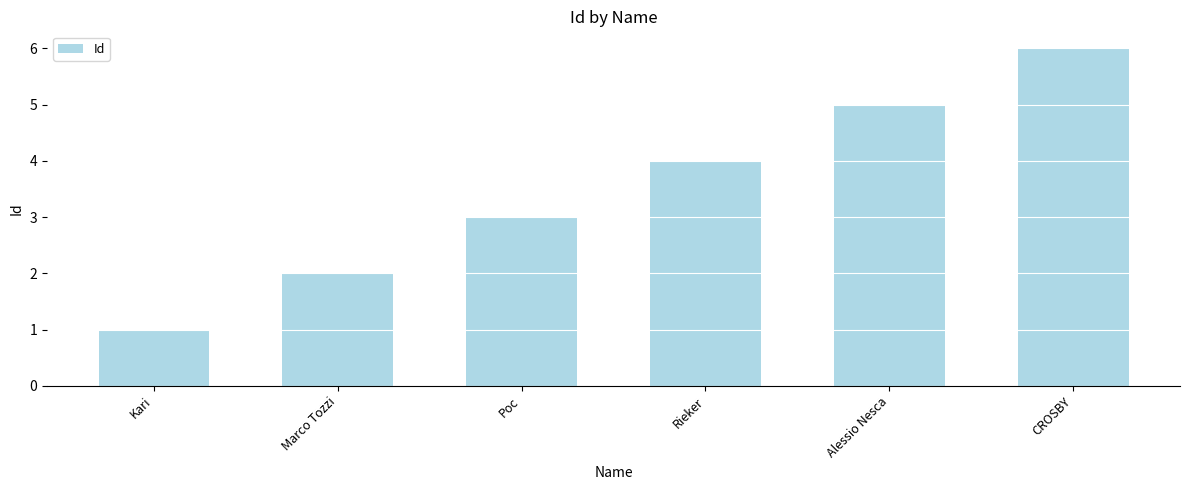

Which has a higher value, Marco Tozzi or Rieker?

Rieker